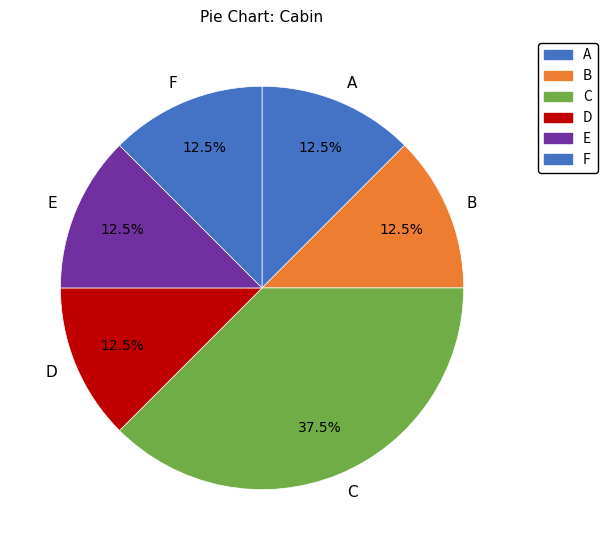

Which category has the biggest portion of the pie?

C